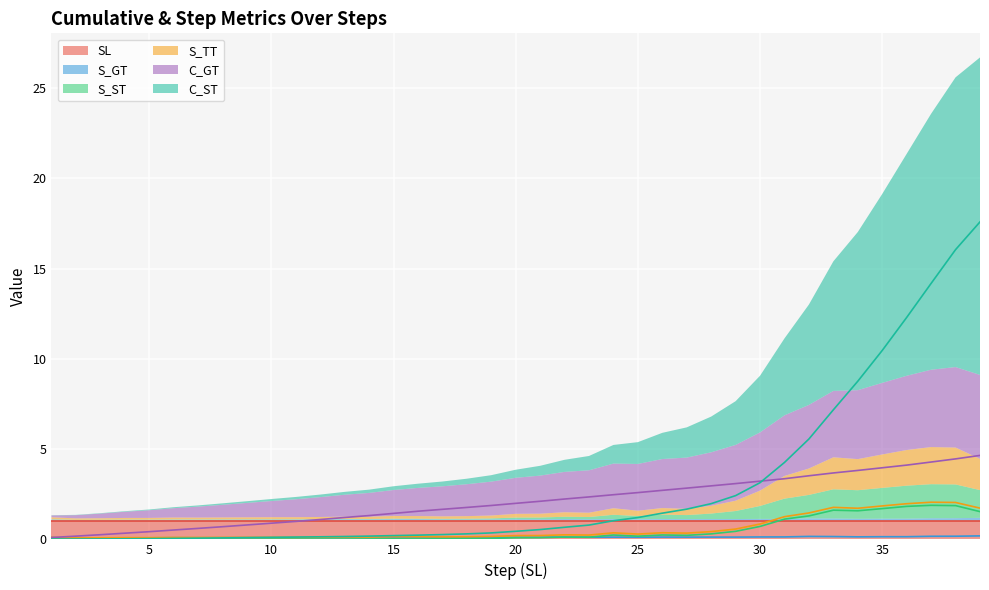

Is it true that S_ST equals 0.4 at 28?

False